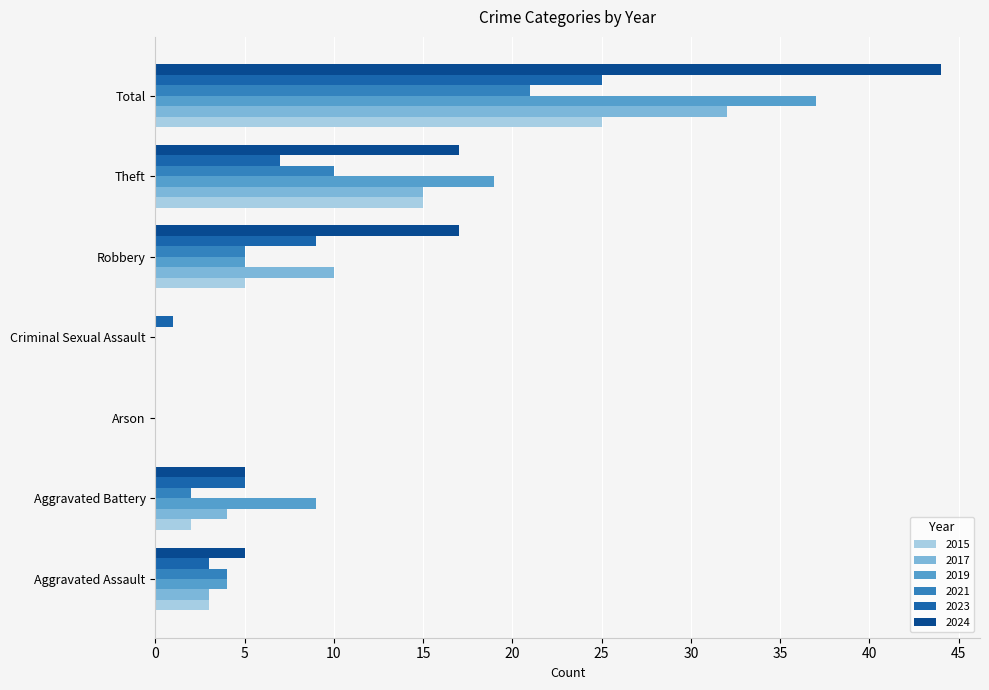

Which series has the largest total across all categories?

2024